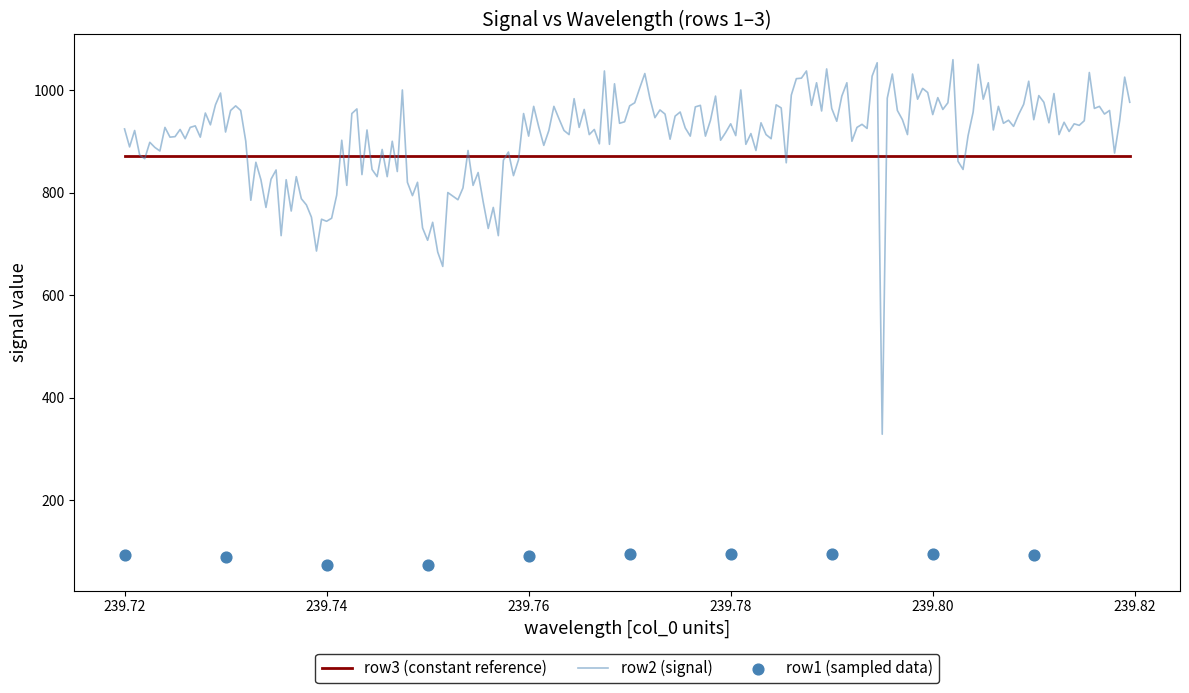

Which series has the largest total across all categories?

row2